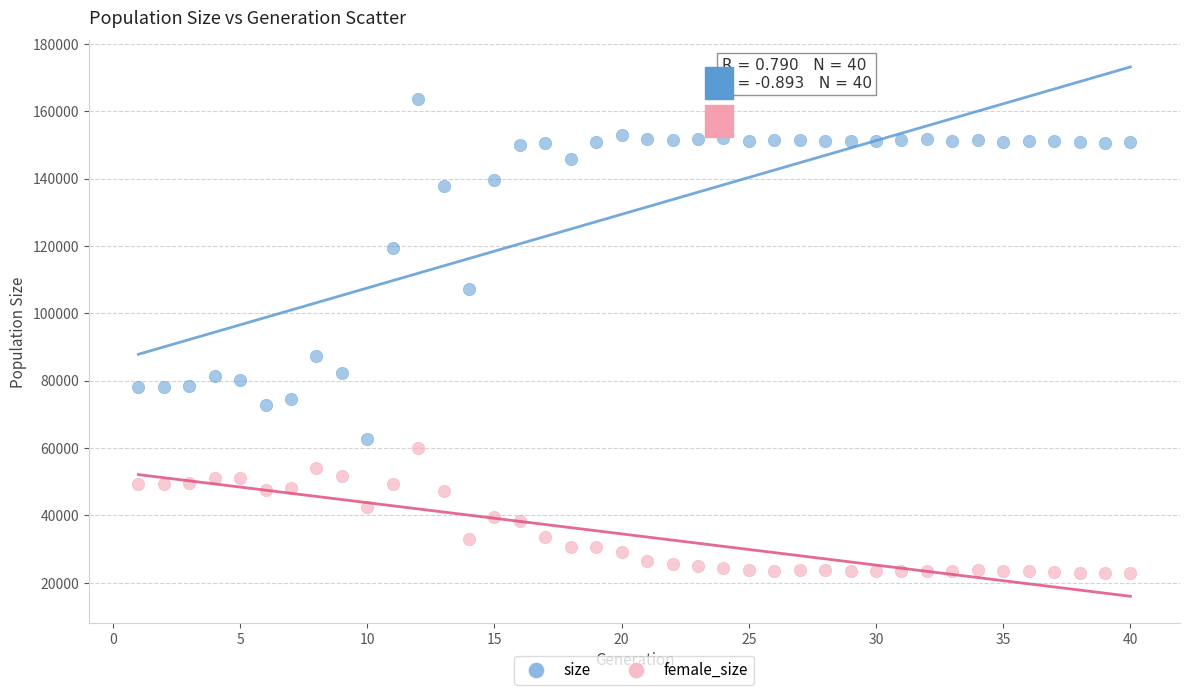

Which series reaches the minimum Y coordinate?

female_size